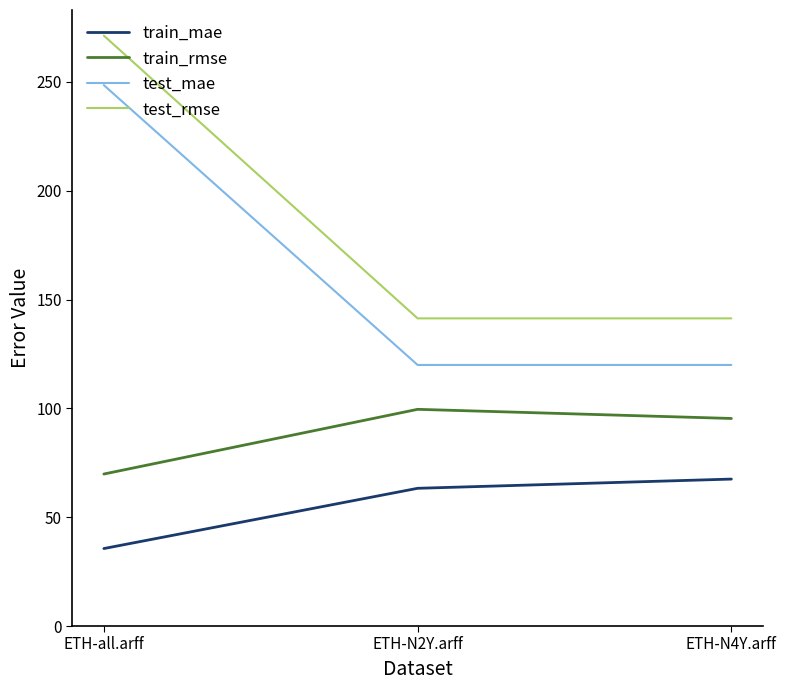

Read the train_rmse value at ETH-all.arff.

69.8